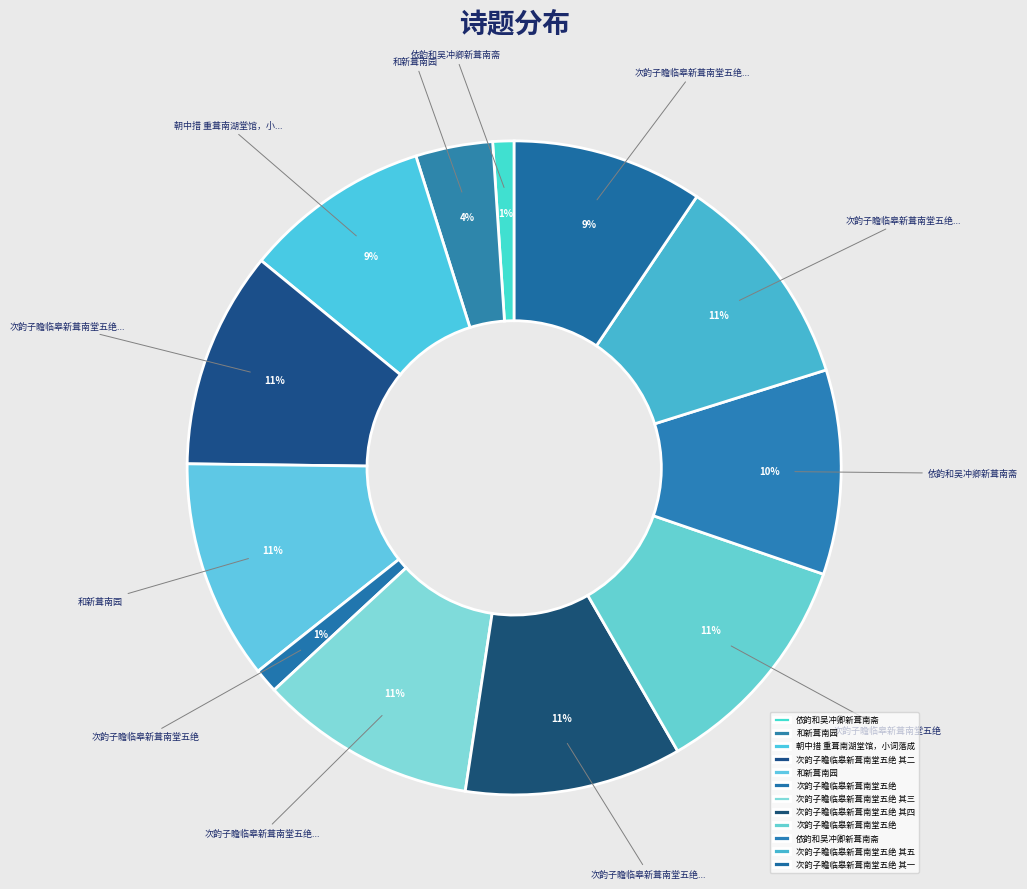

How many slices are in this pie chart?

12